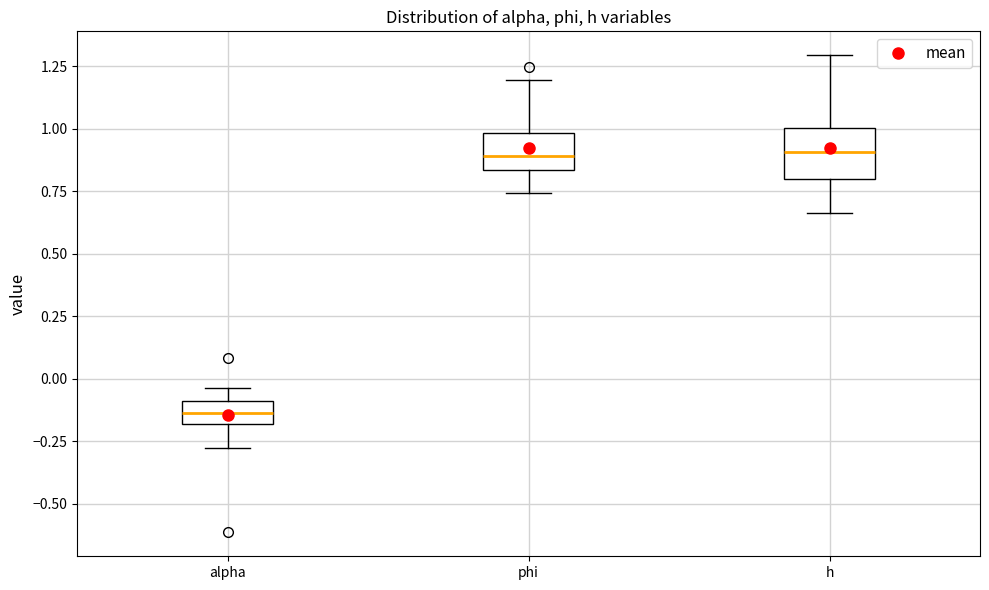

Which box has the lowest median line?

alpha